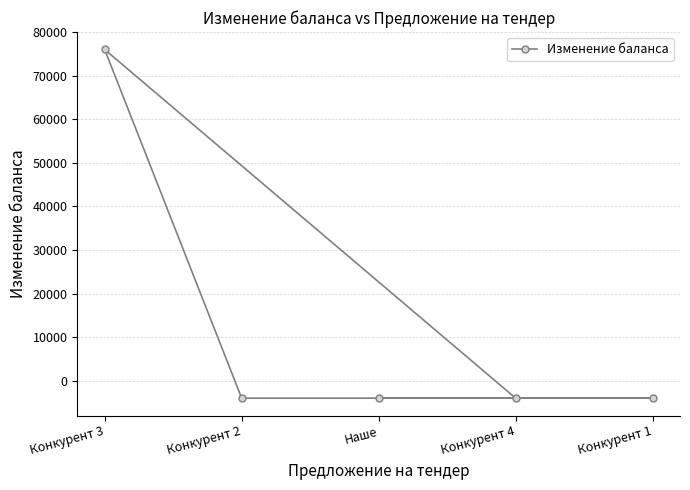

Reading left to right, transcribe all the data shown in this chart.

Конкурент 3=76000	Конкурент 2=-4000	Наше=-4000	Конкурент 4=-4000	Конкурент 1=-4000